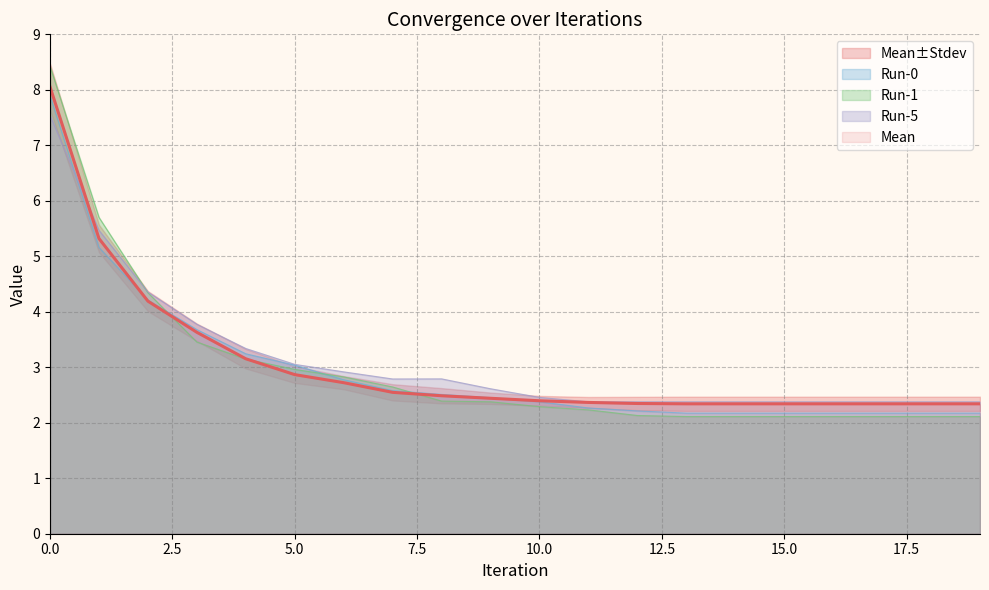

The Run-0 series shows 1.3 at 4. True or false?

False